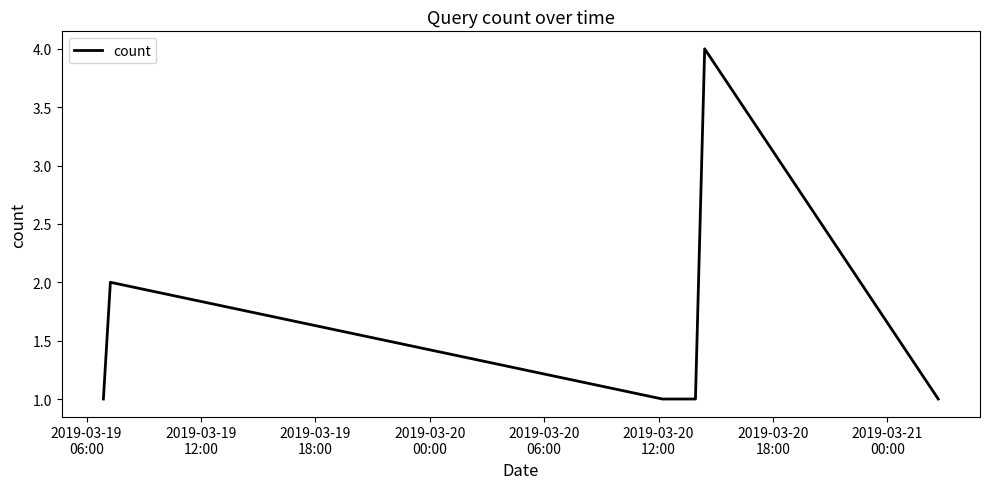

What is the smallest value displayed?

1